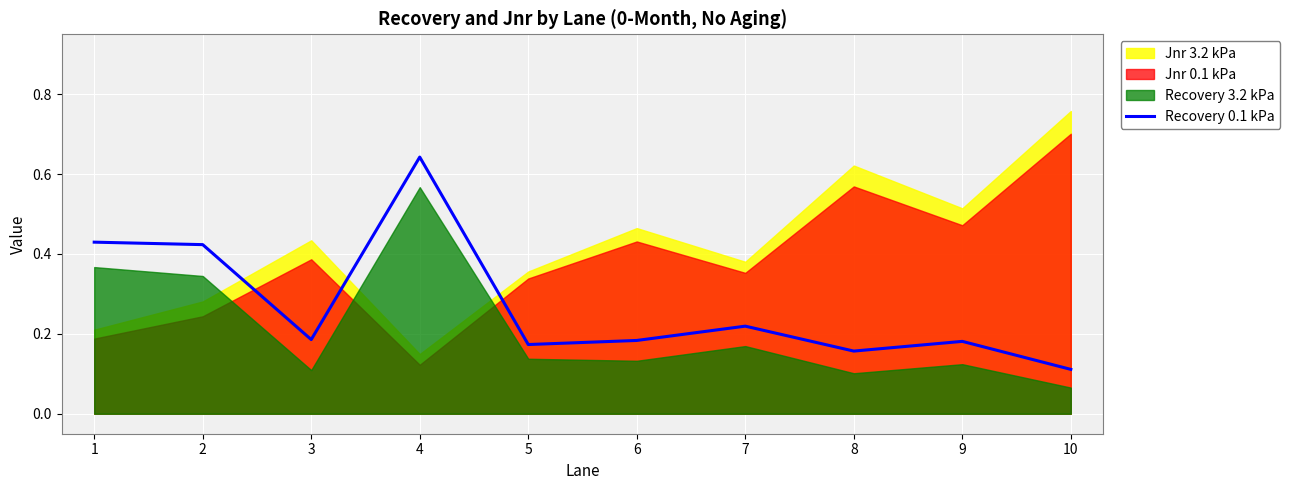

Where is Recovery 0.1 kPa nearest to the value 0?

10